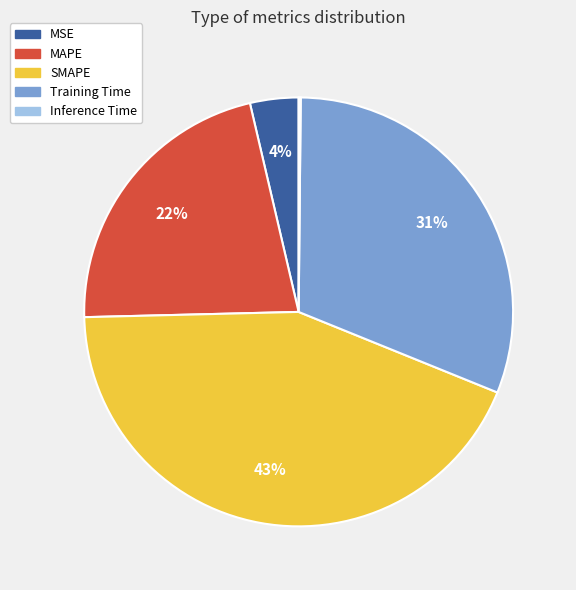

To the nearest percent, what percentage of the pie is SMAPE?

43%